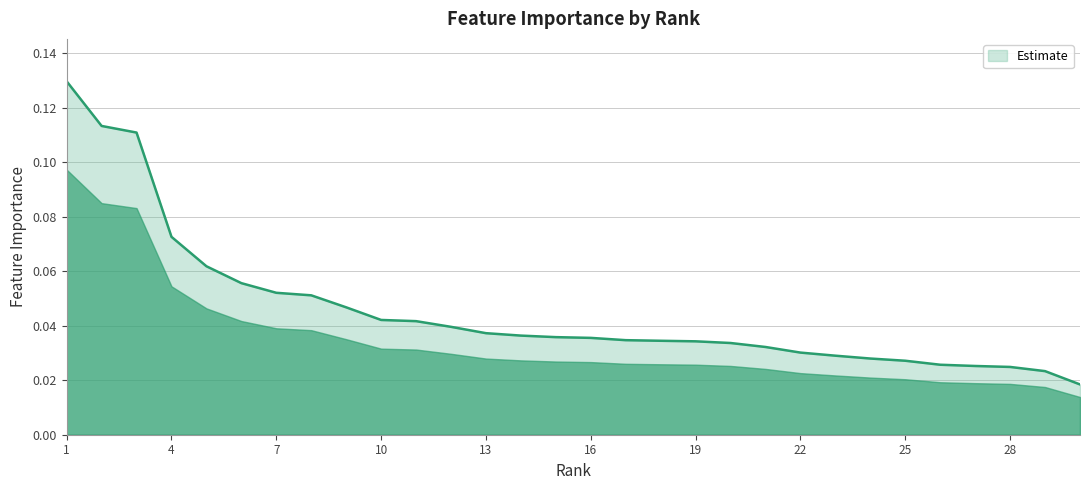

Reading left to right, what are all the values shown in this chart?

1=0.1	2=0.1	3=0.1	4=0.1	5=0.1	6=0.1	7=0.1	8=0.1	9=0.0	10=0.0	11=0.0	12=0.0	13=0.0	14=0.0	15=0.0	16=0.0	17=0.0	18=0.0	19=0.0	20=0.0	21=0.0	22=0.0	23=0.0	24=0.0	25=0.0	26=0.0	27=0.0	28=0.0	29=0.0	30=0.0